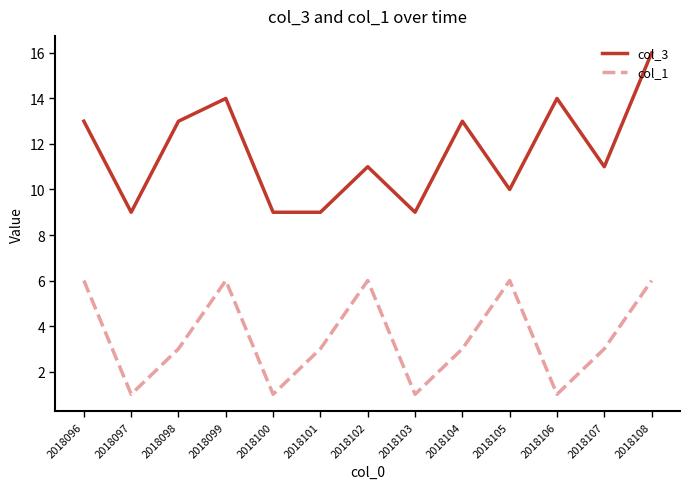

Which series has the widest spread of values?

col_3